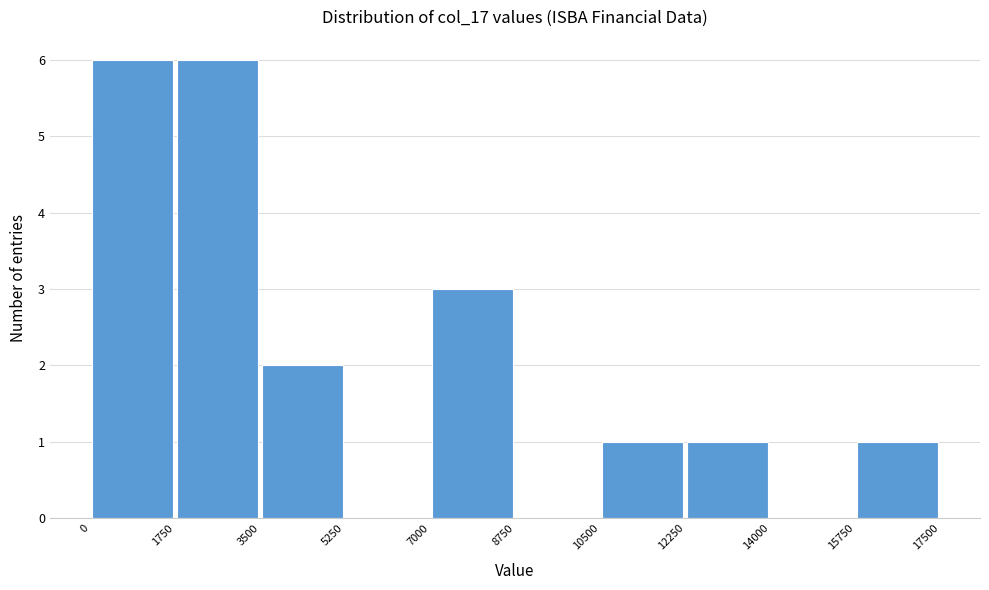

Reading left to right, transcribe this chart: for each bar, give the range it covers on the x-axis and its height. The values are not printed on the chart, so give them approximately, as read against the axis.

0 to 1750: 6
1750 to 3500: 6
3500 to 5250: 2
5250 to 7000: 0
7000 to 8750: 3
8750 to 10500: 0
10500 to 12250: 1
12250 to 14000: 1
14000 to 15750: 0
15750 to 17500: 1